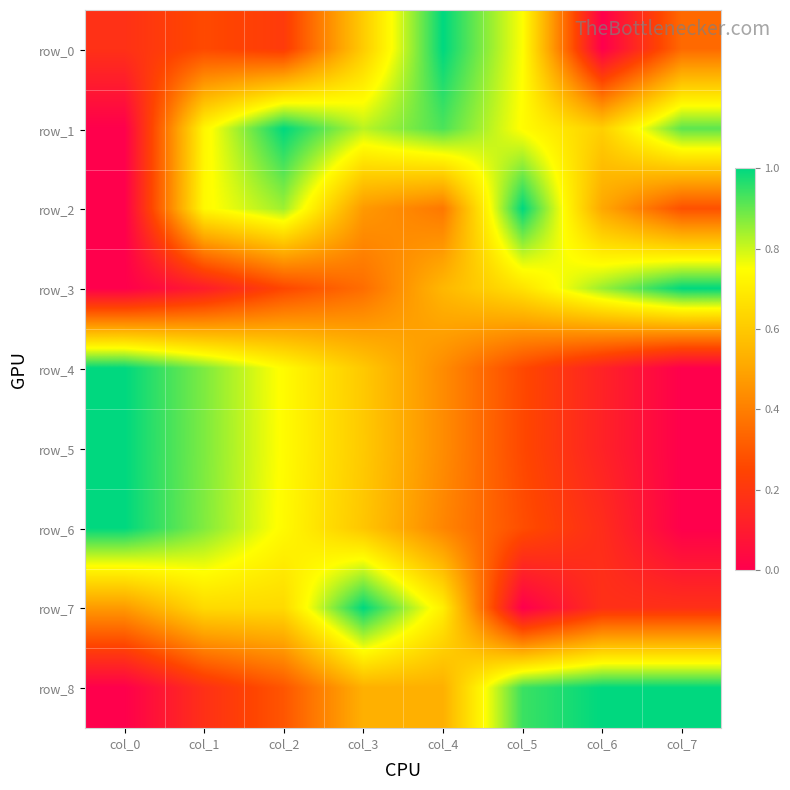

What is the greatest value displayed?

1.0